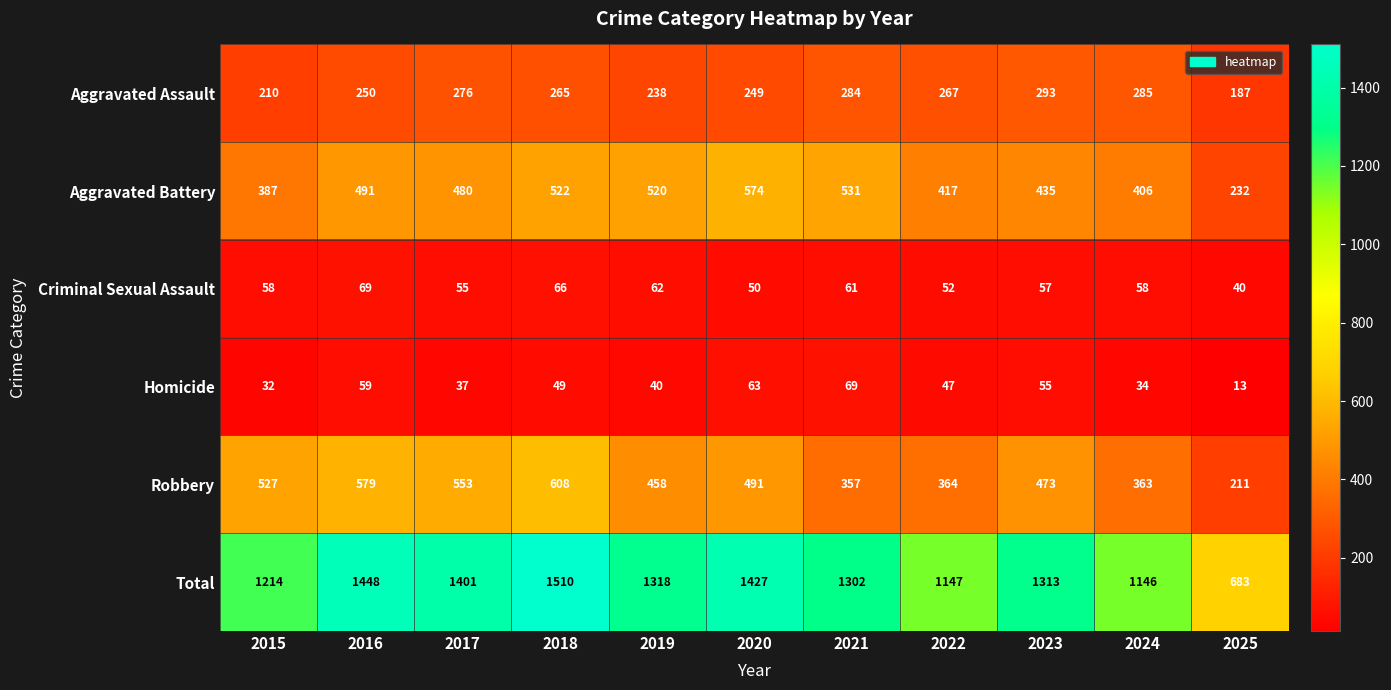

Which series has the largest total across all categories?

Total